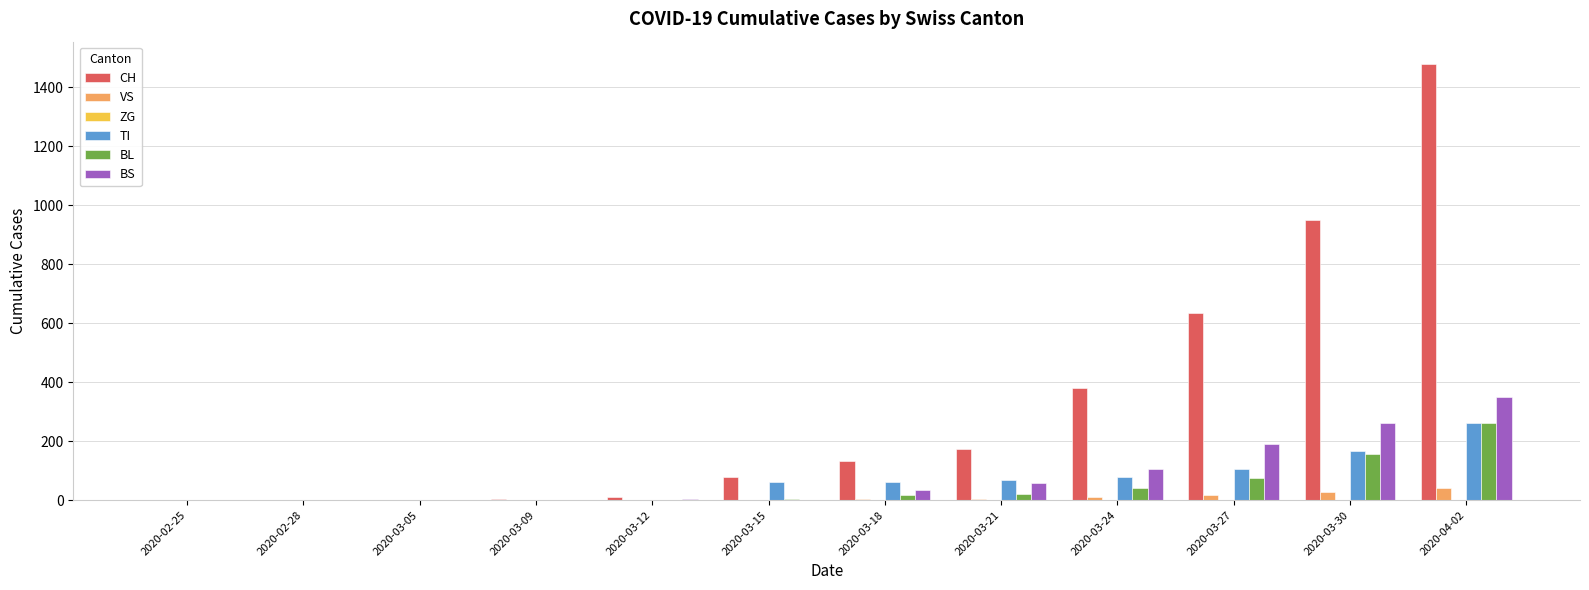

What is the sum of all BS values?

1006